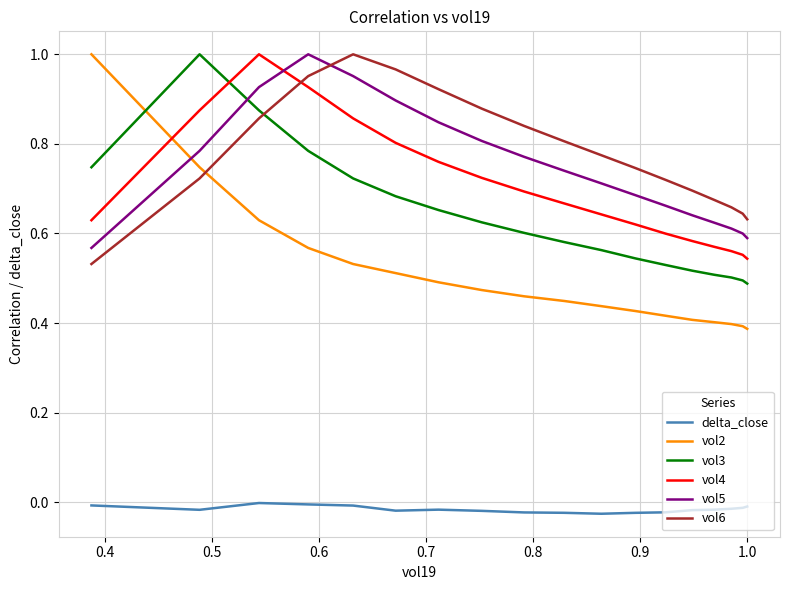

Which series has the largest range (max minus min)?

vol2